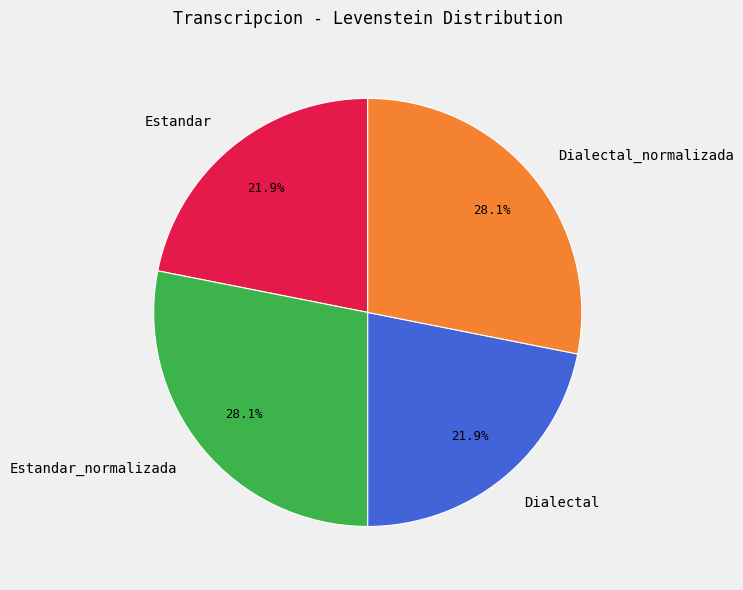

What is the ratio of the value at Dialectal_normalizada to the value at Estandar_normalizada?

1.0